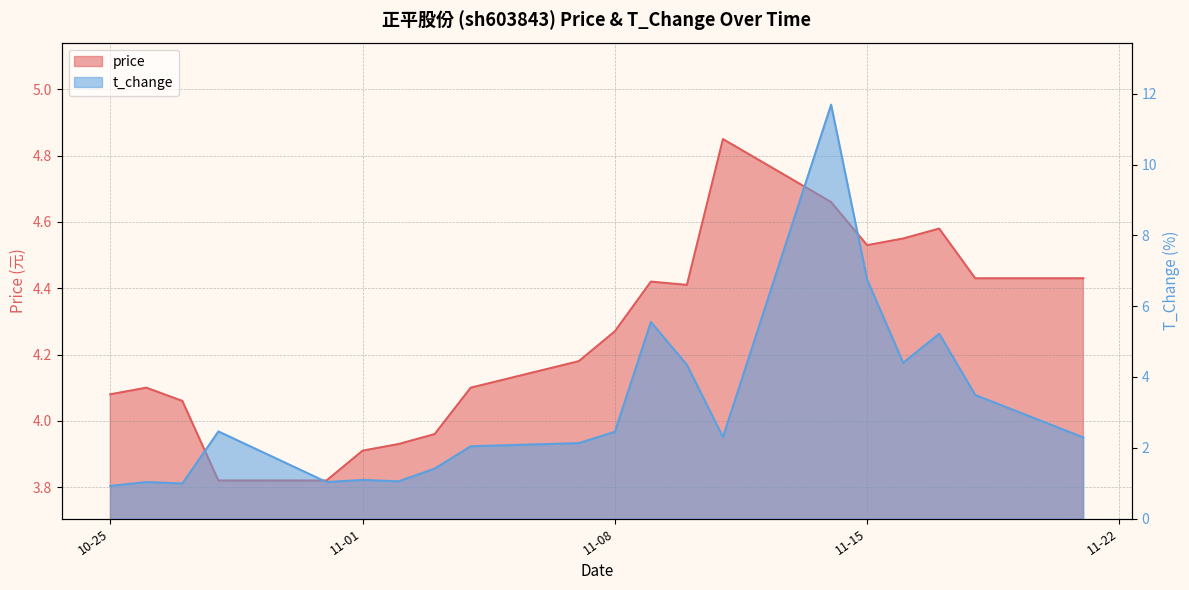

Which label corresponds to the smallest value in the chart?

10-25